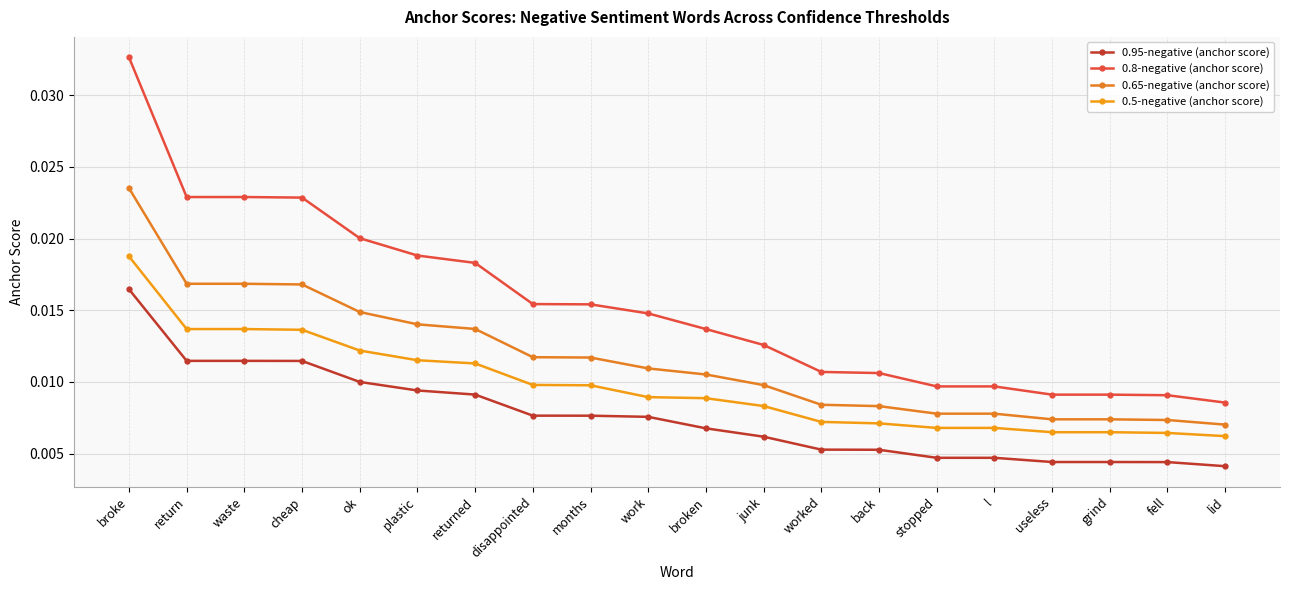

What position from the left is months?

9